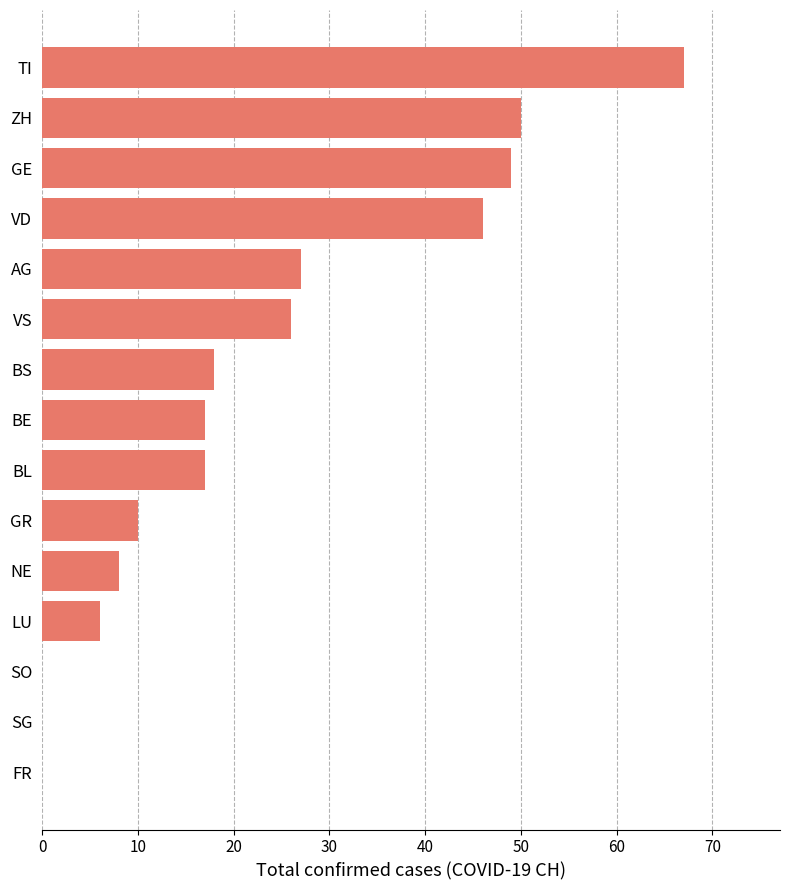

At which category does the chart reach its peak across all series?

TI